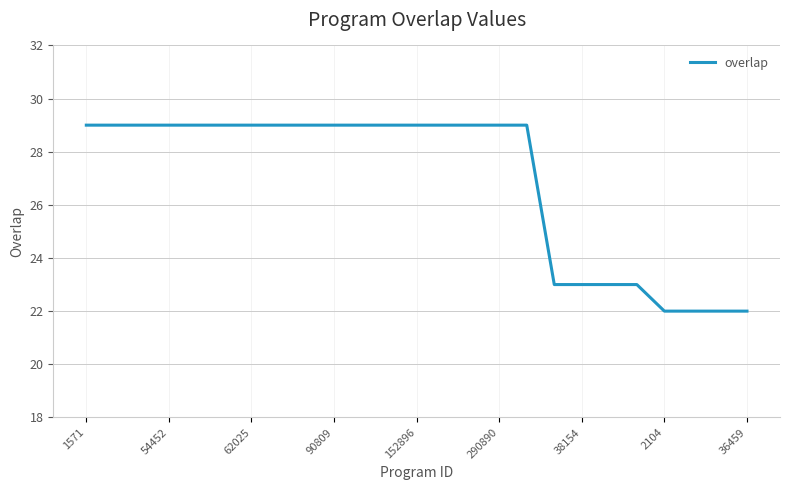

What is the minimum value shown in the chart?

22